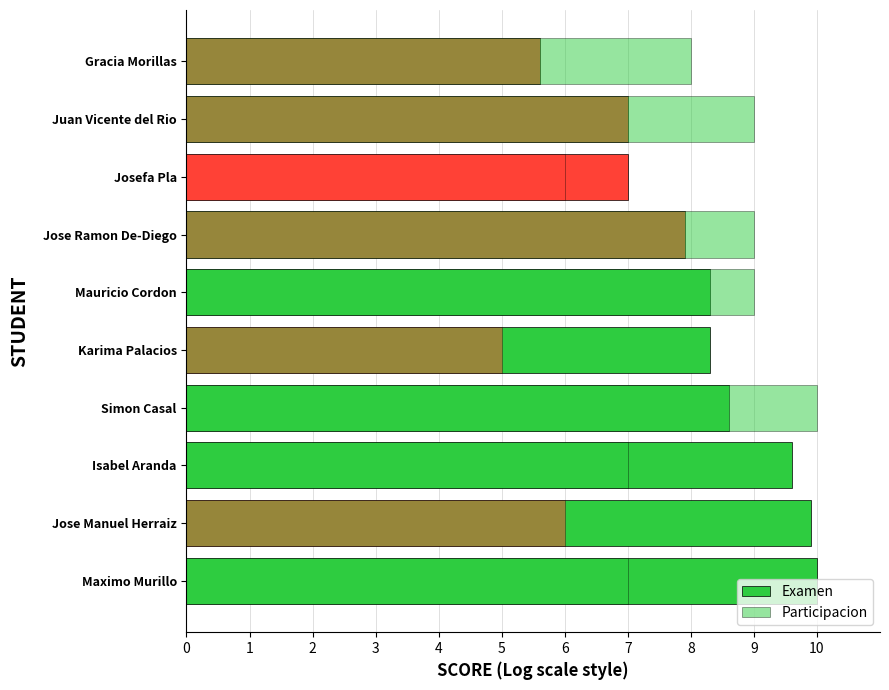

Is it true that Participacion equals 16.0 at Simon Casal?

False